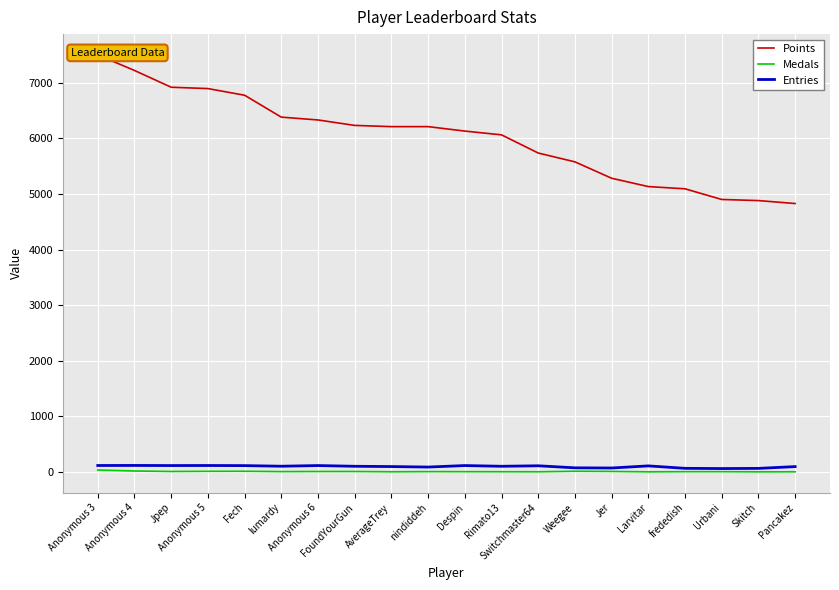

True or false: Entries and Medals intersect in this chart.

False